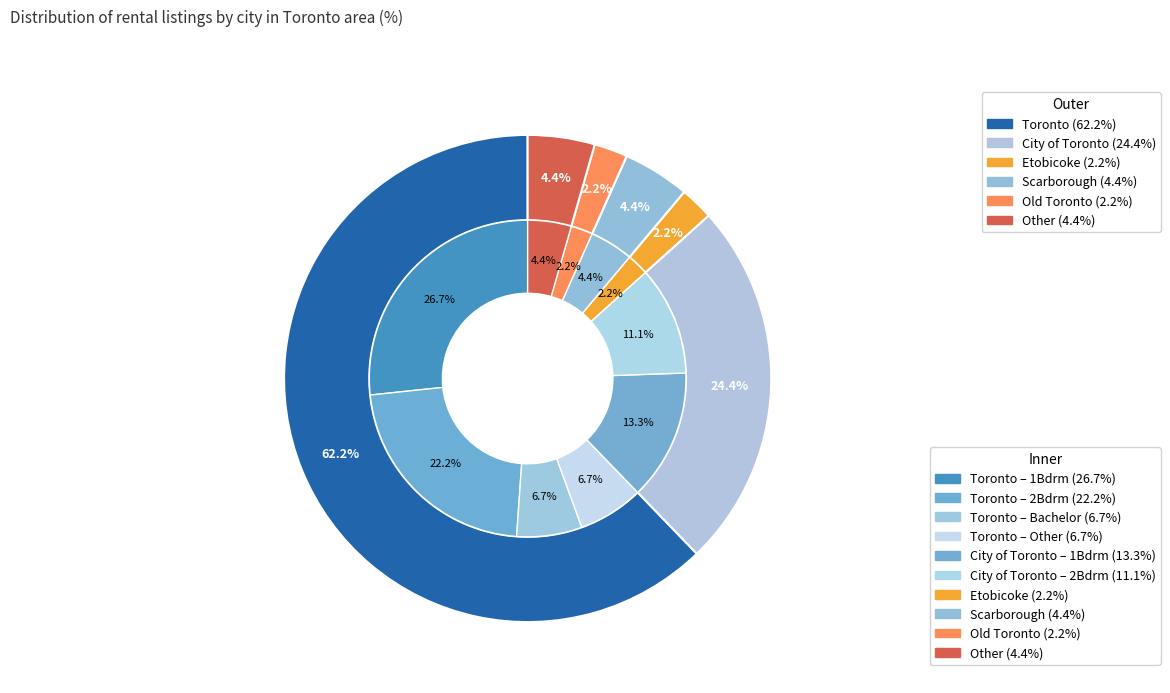

To the nearest percent, what is the difference between the City of Toronto and Etobicoke slice percentages?

22%